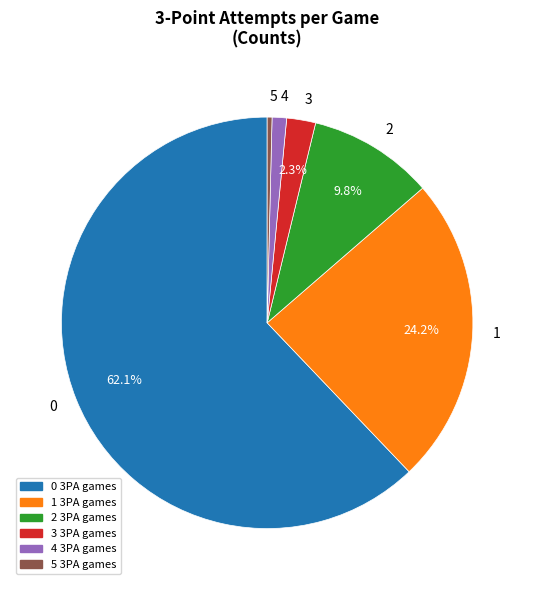

Between 4 and 3, which is larger?

3